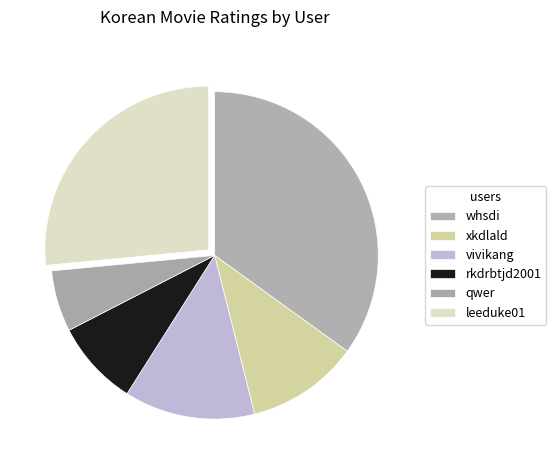

Count the number of slices in the pie.

6